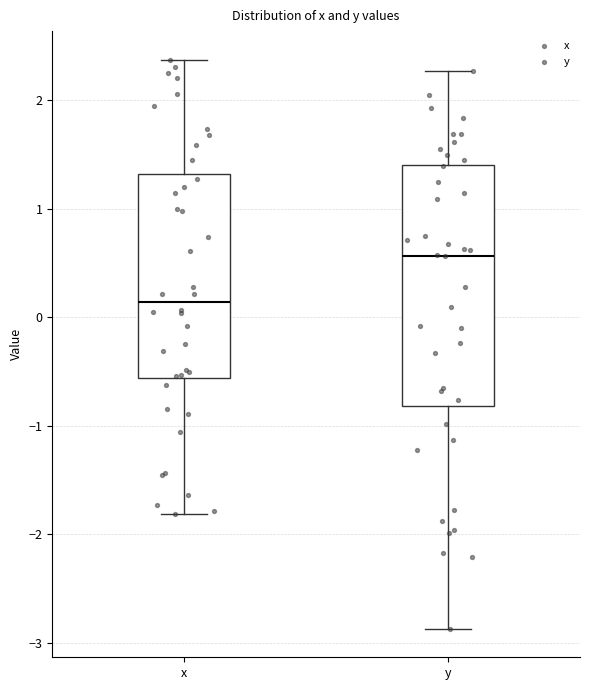

Where does the upper whisker of the box for x end on the y-axis? The values are not printed on the chart, so give them approximately, as read against the axis.

2.4